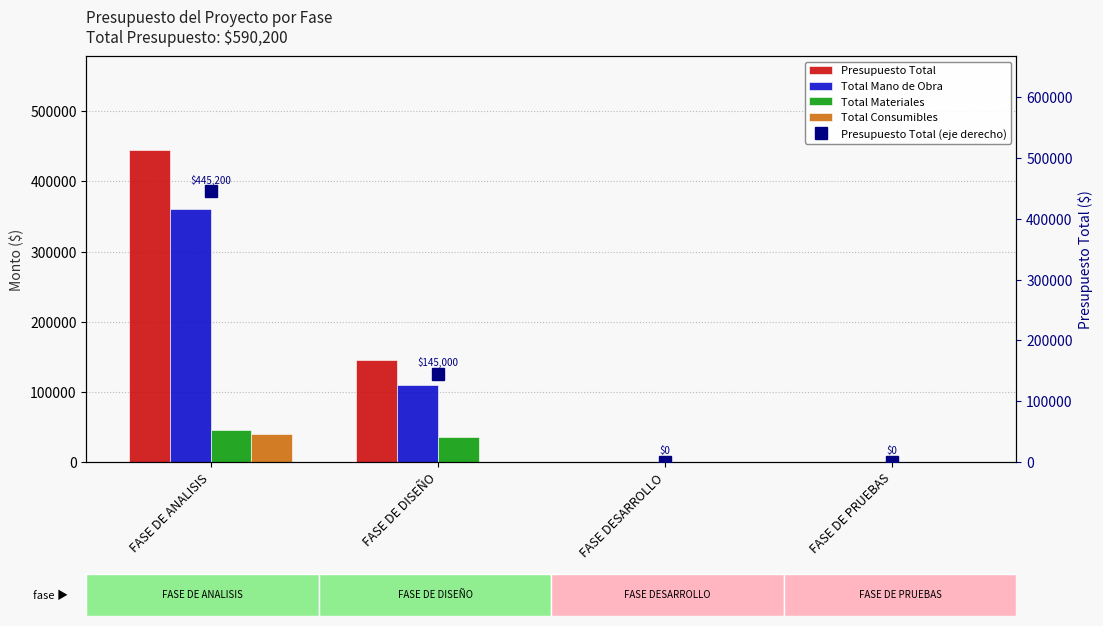

At which label does Total Materiales first exceed 35000?

FASE DE ANALISIS